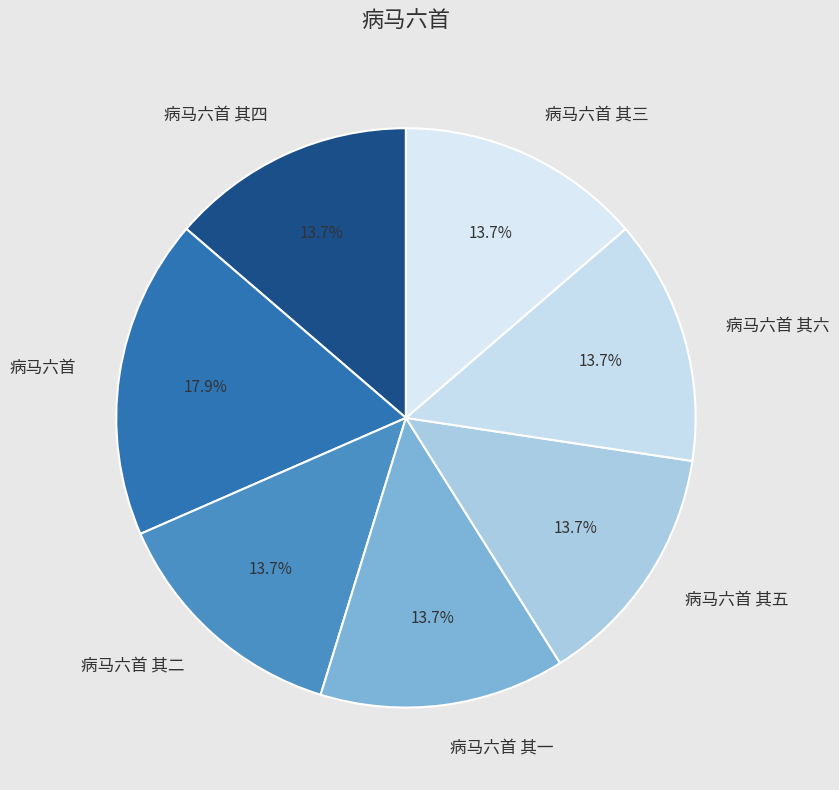

Is it true that 病马六首 is 18% of the pie?

True